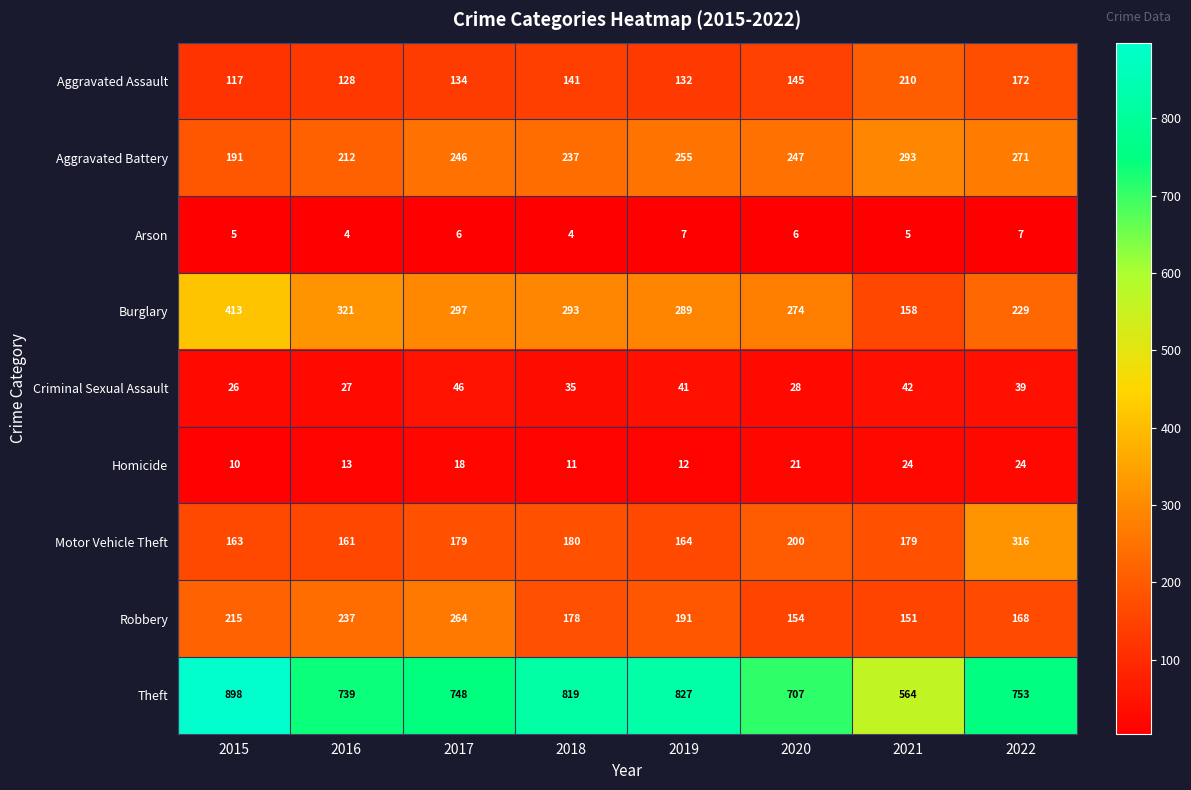

Which label corresponds to the largest value in the chart?

2015